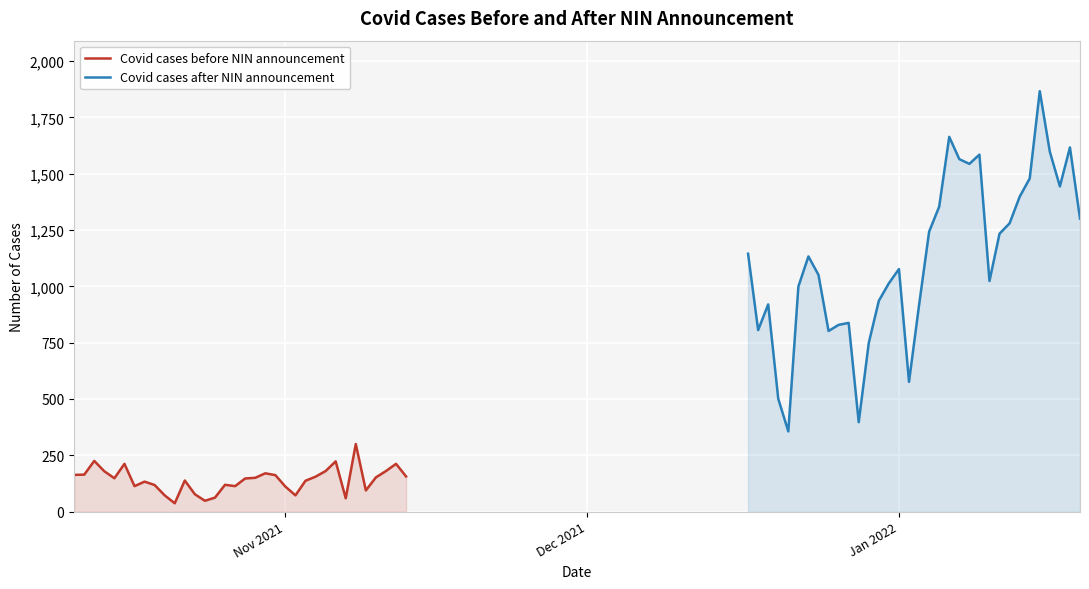

What is the maximum value for Covid cases before NIN announcement?

300